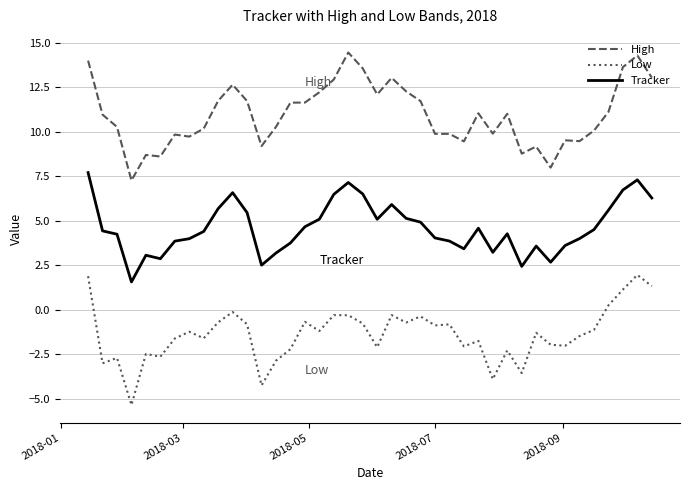

What is the minimum value shown in the chart?

-5.3